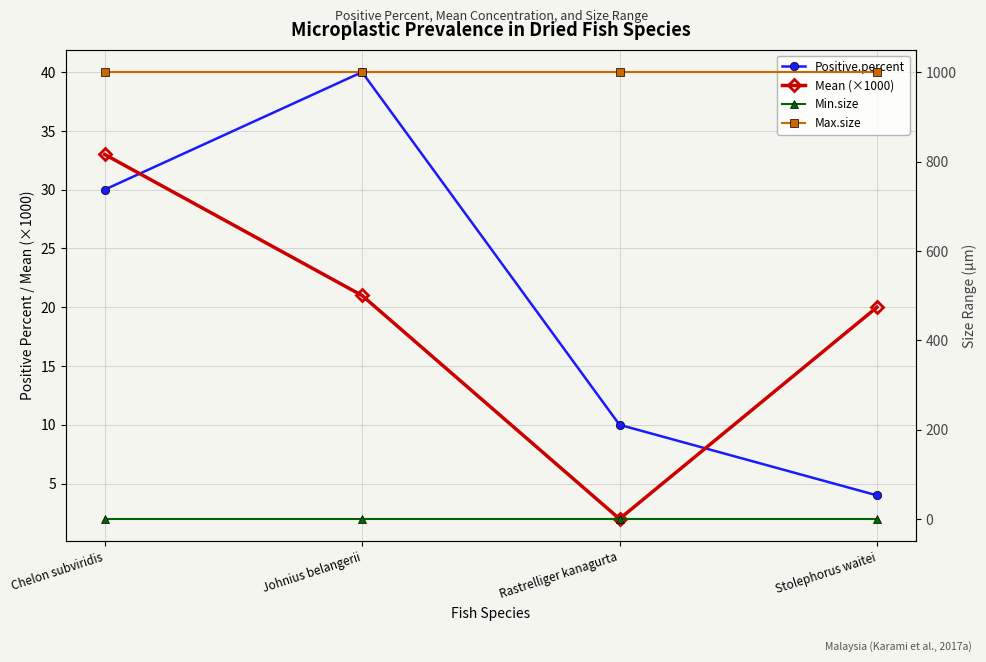

True or false: Max.size and Positive.percent cross at least once.

False